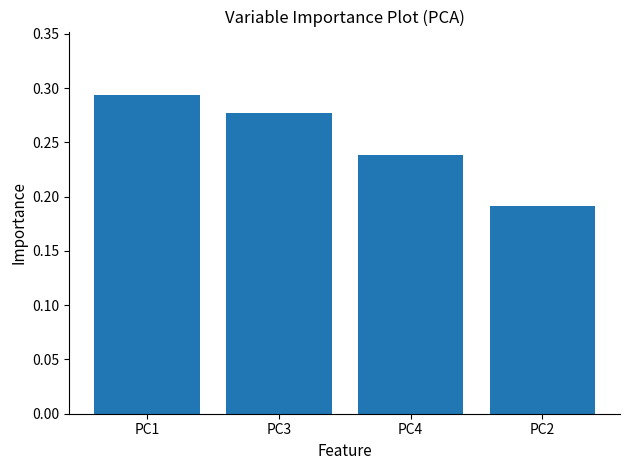

The value at PC1 is 0.1. True or false?

False